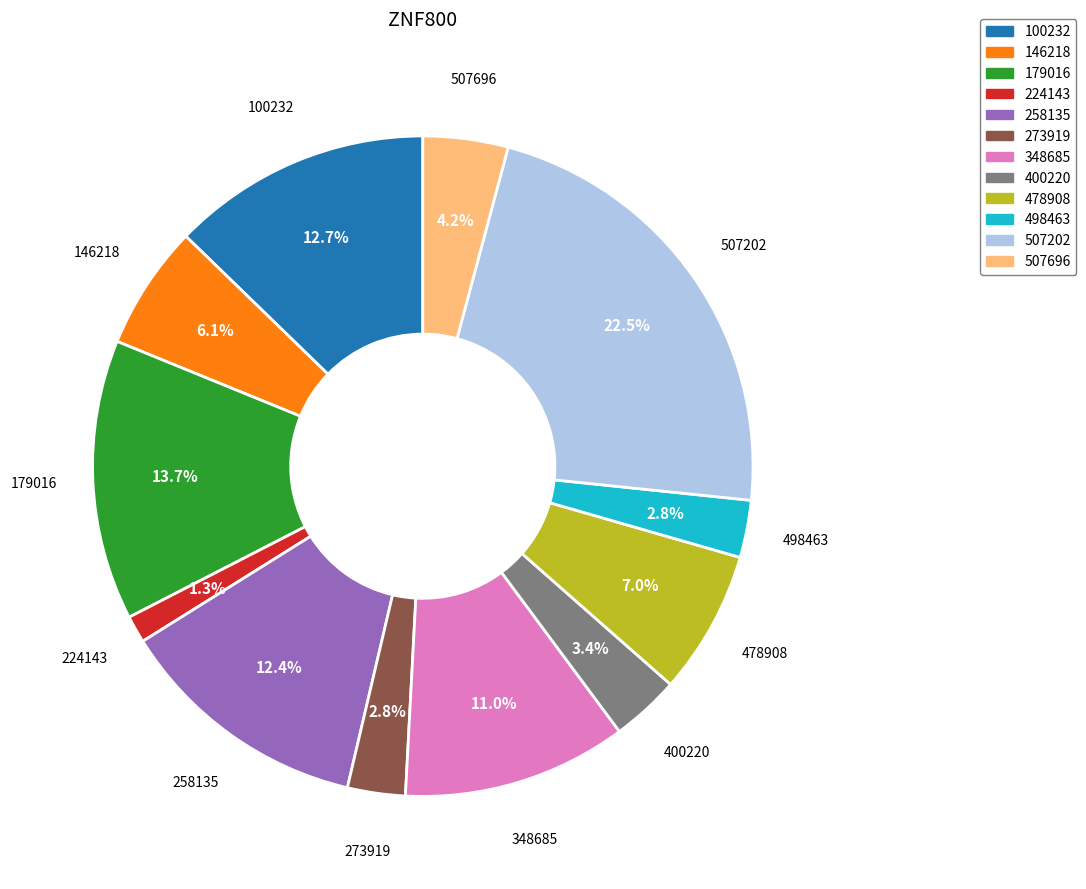

Is there a majority slice in this chart?

No